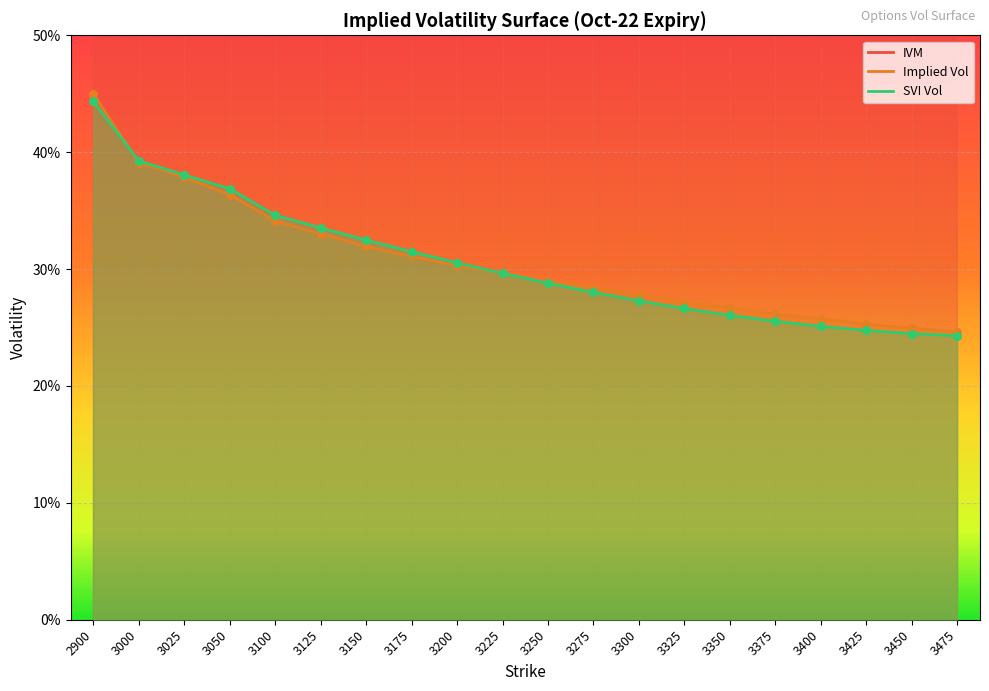

Which series reaches the maximum Y coordinate?

IVM